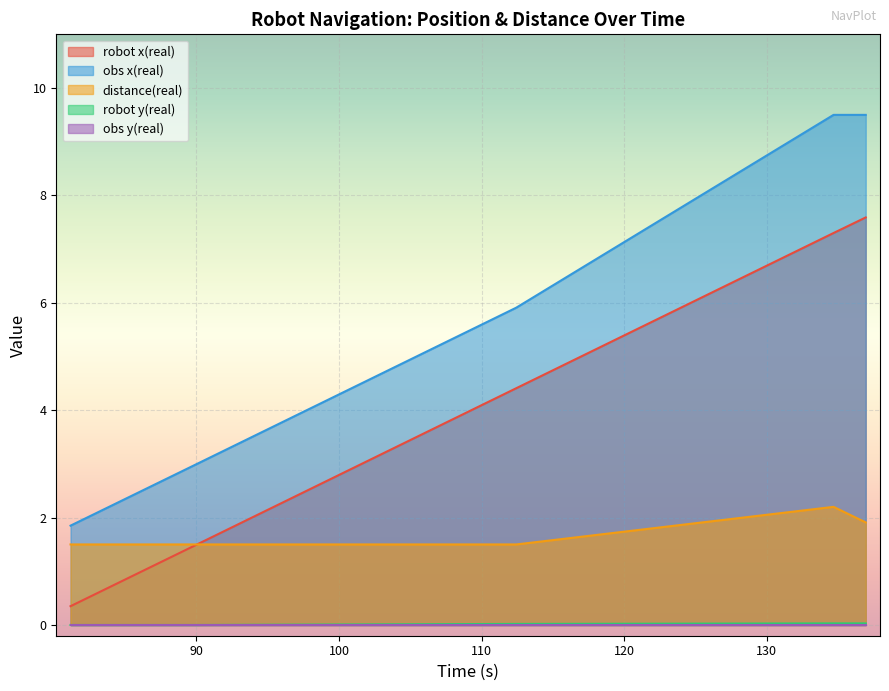

What is the maximum value shown in the chart?

9.5